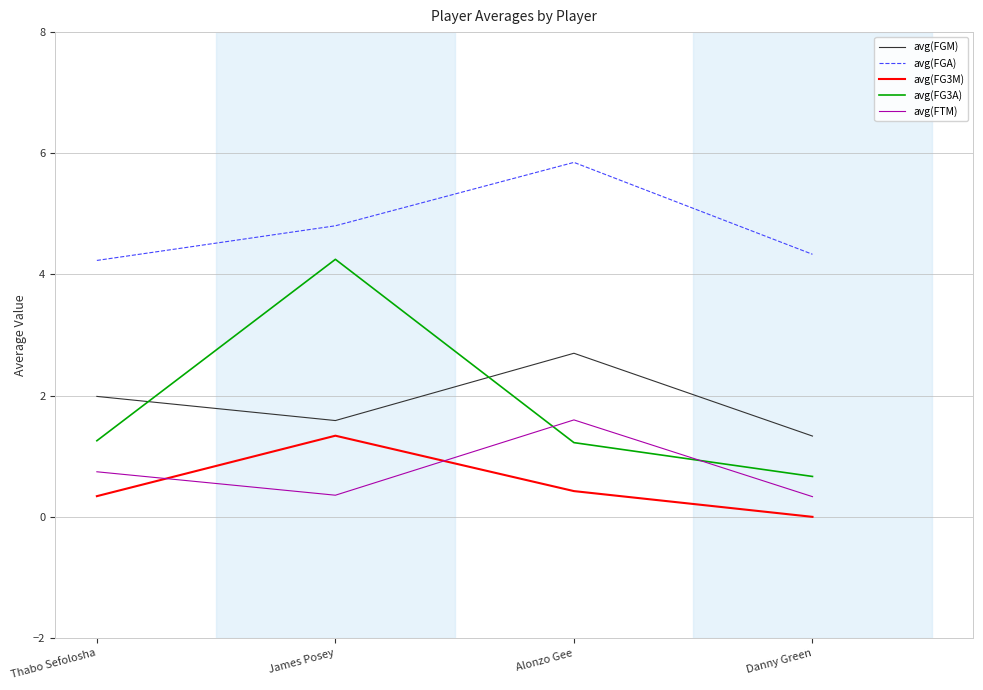

Is the value of avg(FGA) at Danny Green greater than the value of avg(FG3A) at Alonzo Gee?

Yes